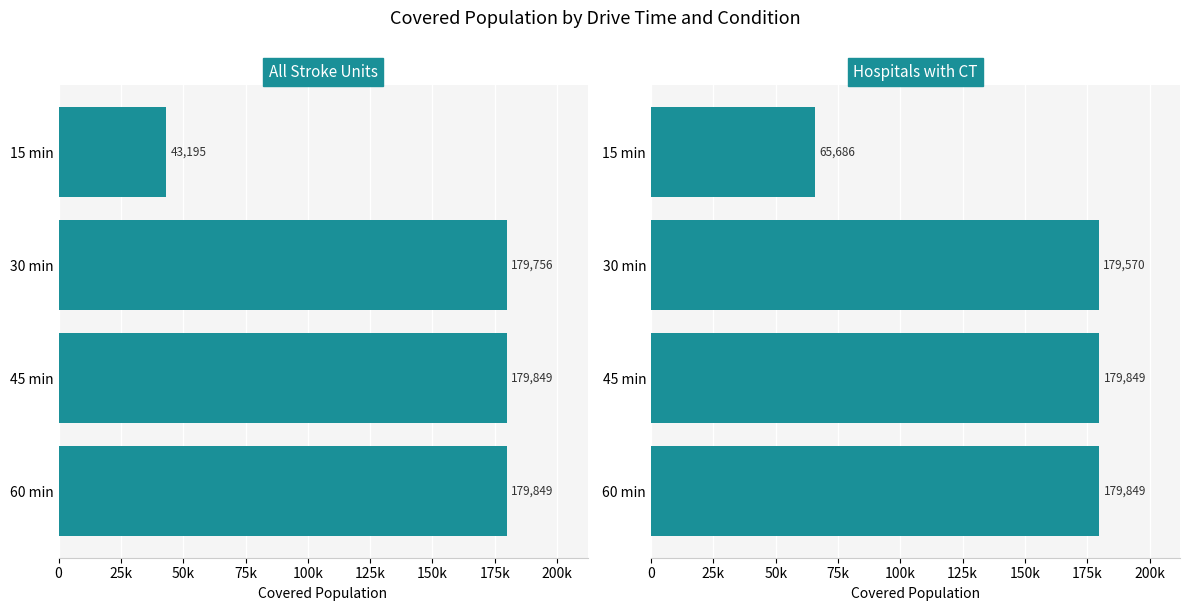

What is the value of the All Stroke Units bar at the 1st from the left?

43195